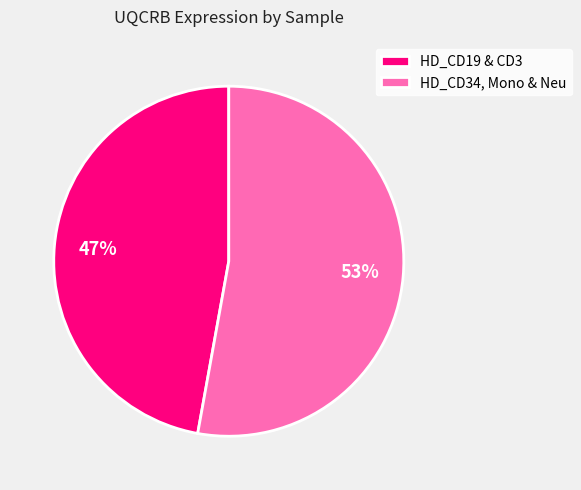

Which category has the smallest portion of the pie?

HD_CD19 & CD3